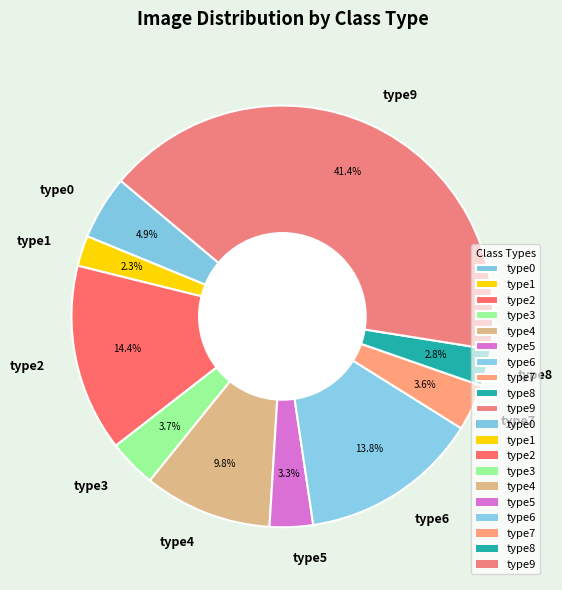

Which has a higher value, type4 or type5?

type4